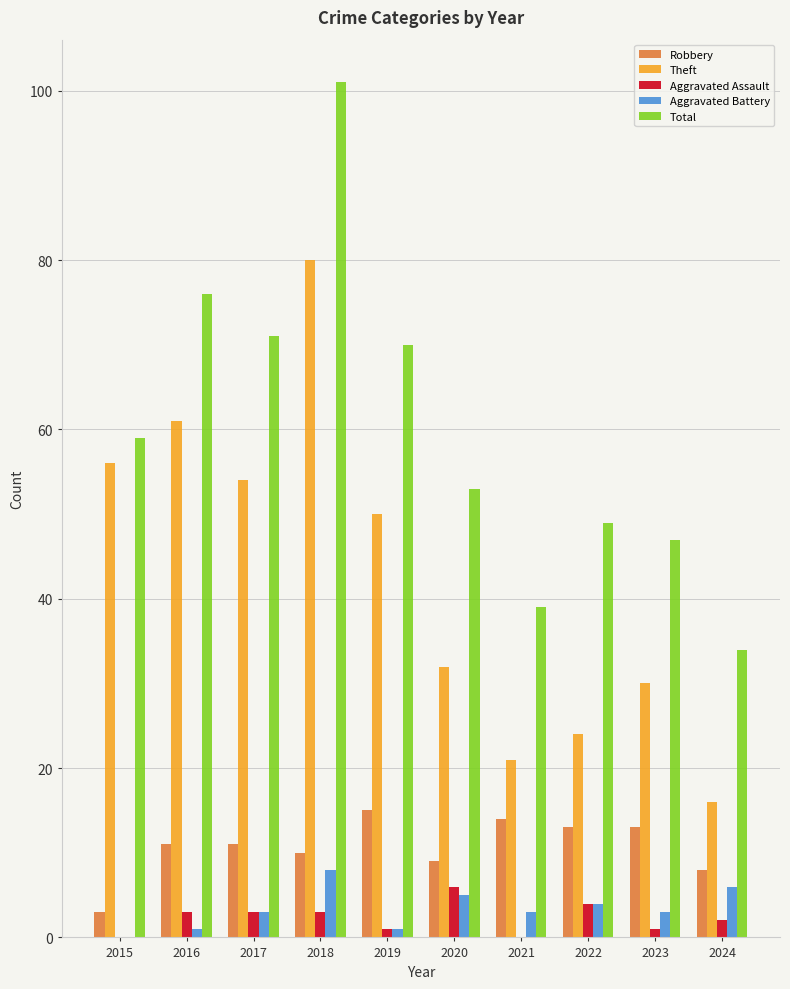

Which series has the widest spread of values?

Total